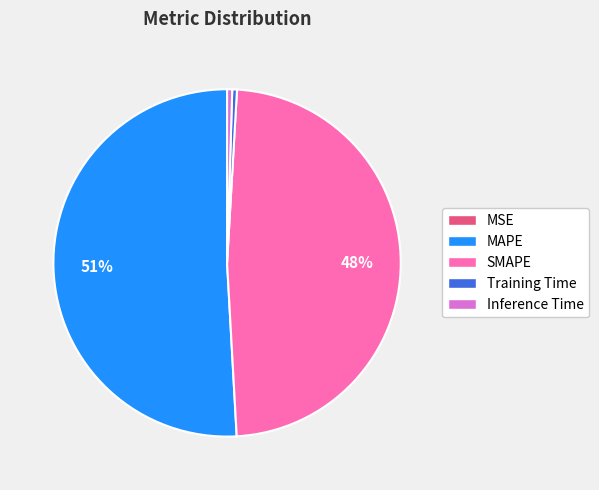

What is the majority slice?

MAPE